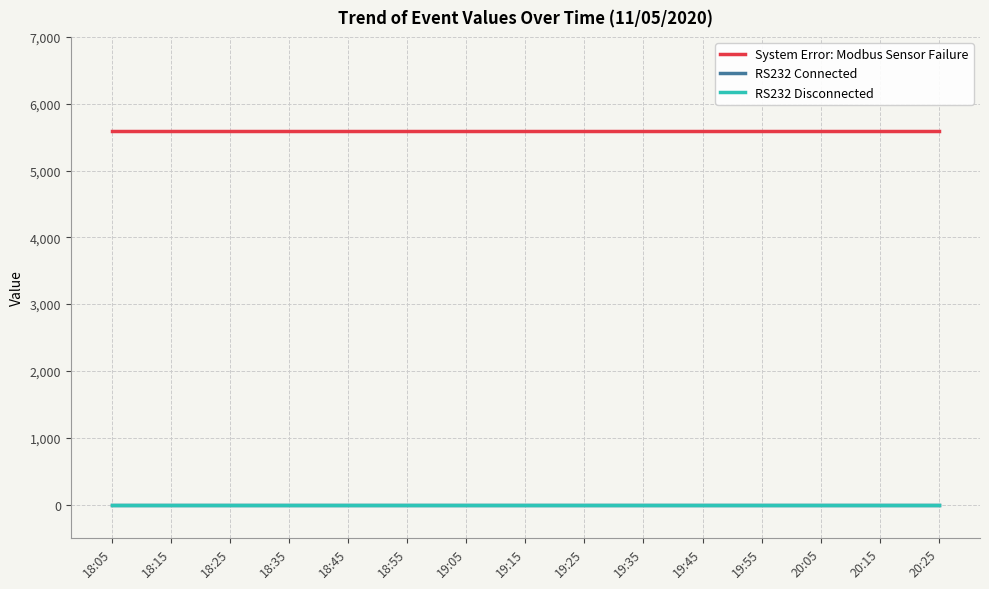

At which label is RS232 Connected closest to 0?

18:05